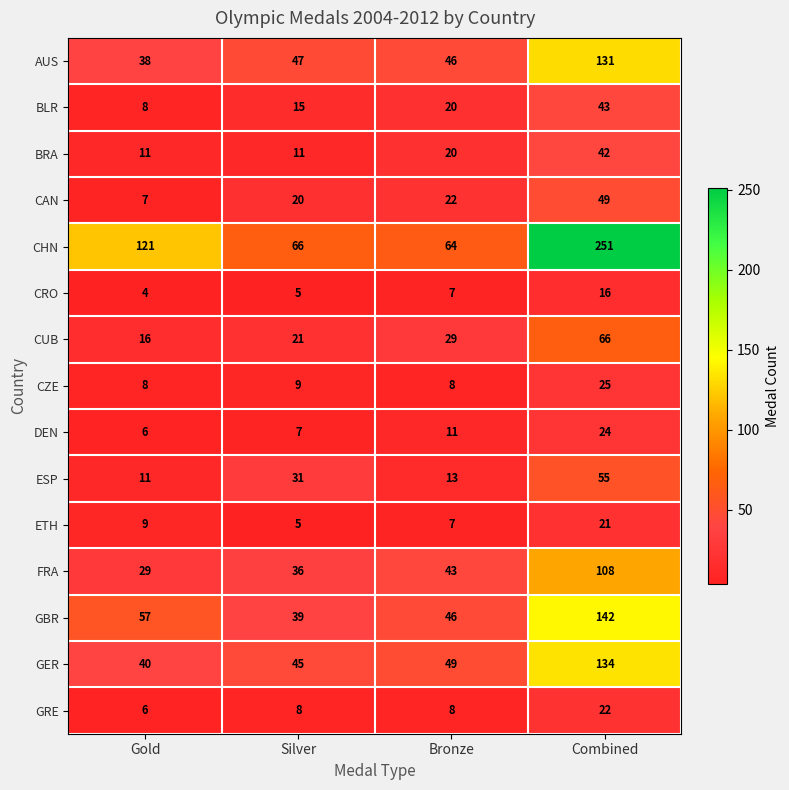

What is the spread (max minus min) of values at Gold?

117